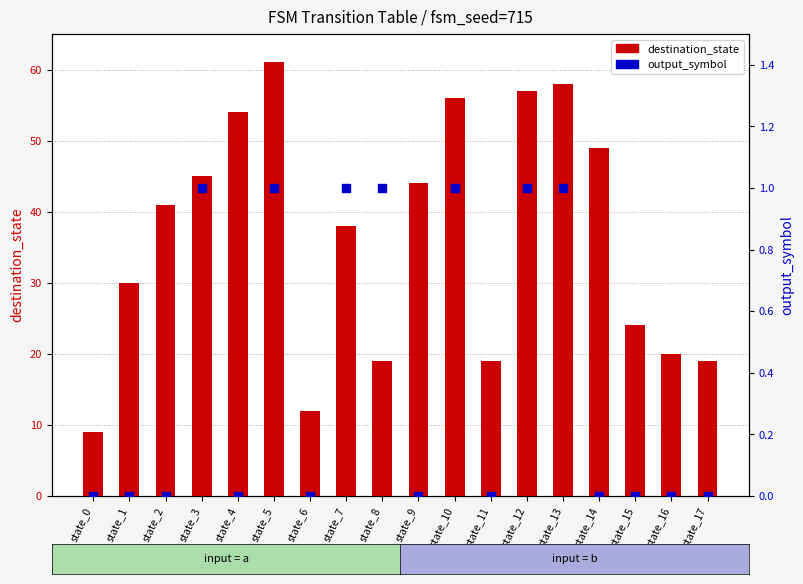

At which category is the sum across all series the highest?

state_5